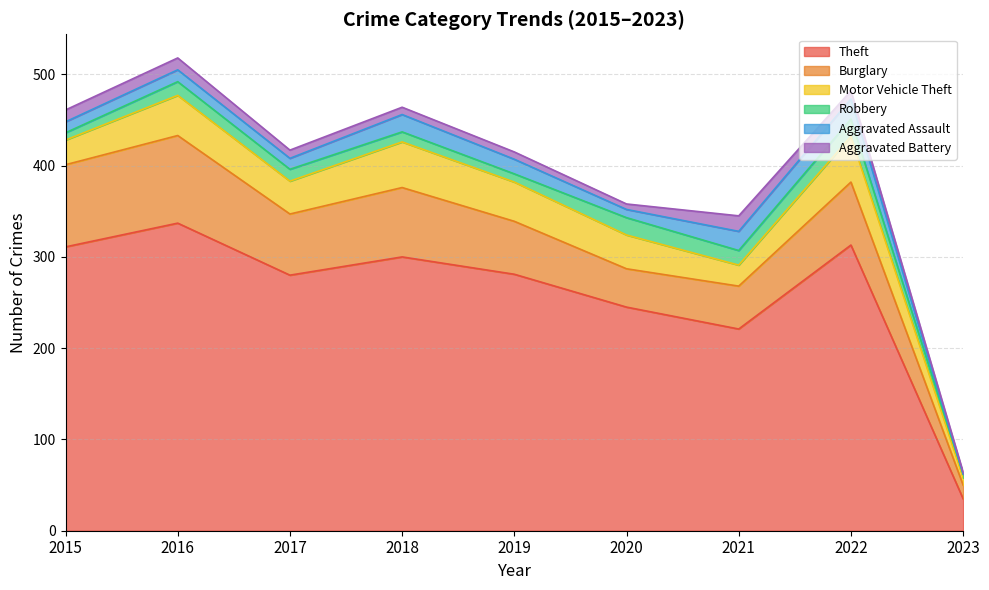

In Aggravated Battery, how many points are higher than both neighbors (excluding endpoints)?

1